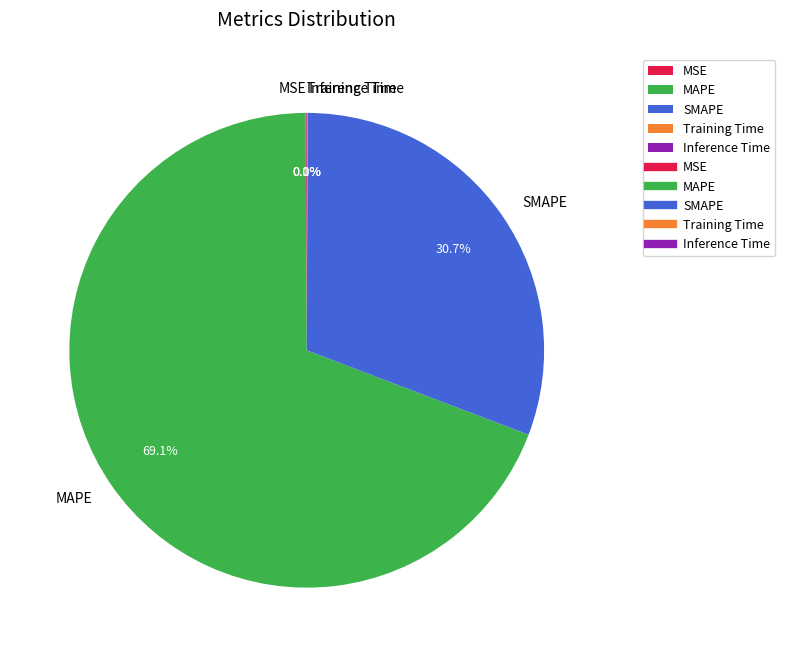

Which slice represents more than half of the pie?

MAPE